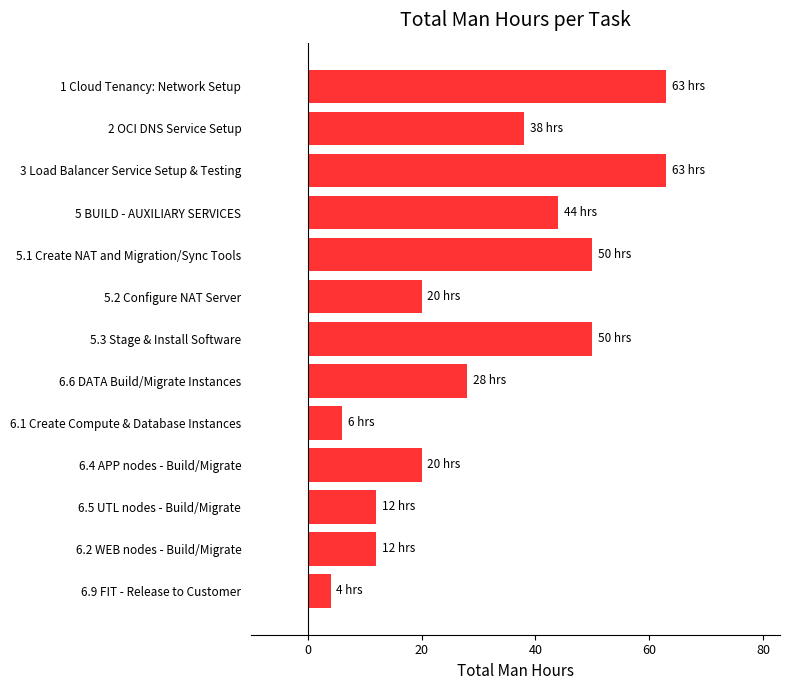

What is the greatest value displayed?

63